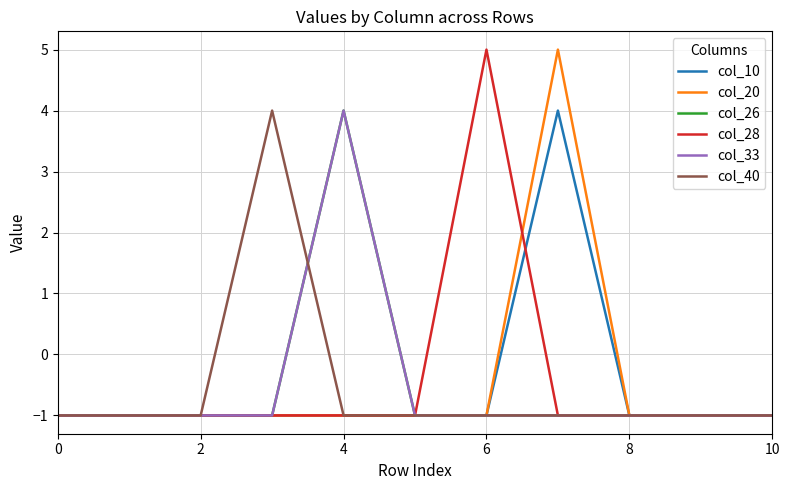

How many lines are shown in the chart?

6